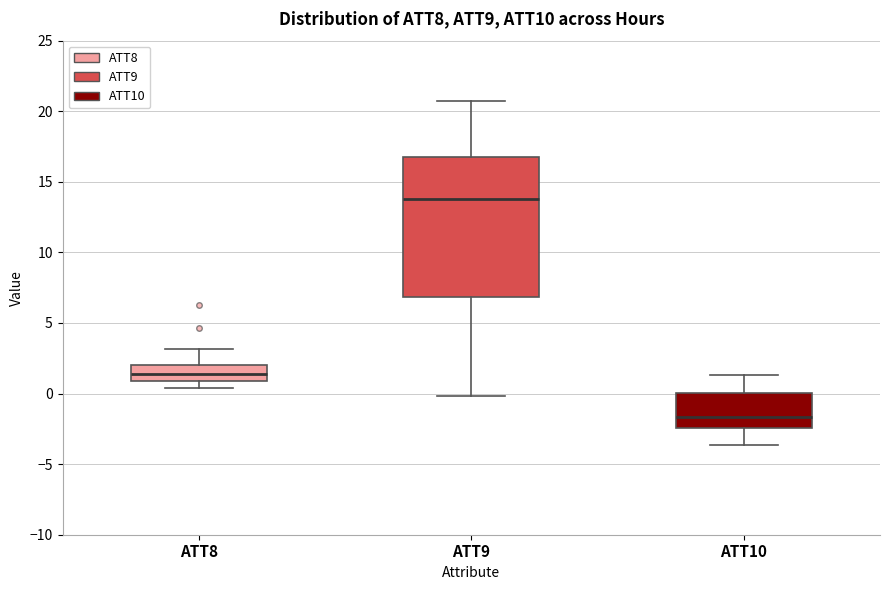

Where is the upper edge of the box for ATT10 on the y-axis? The values are not printed on the chart, so give them approximately, as read against the axis.

0.0